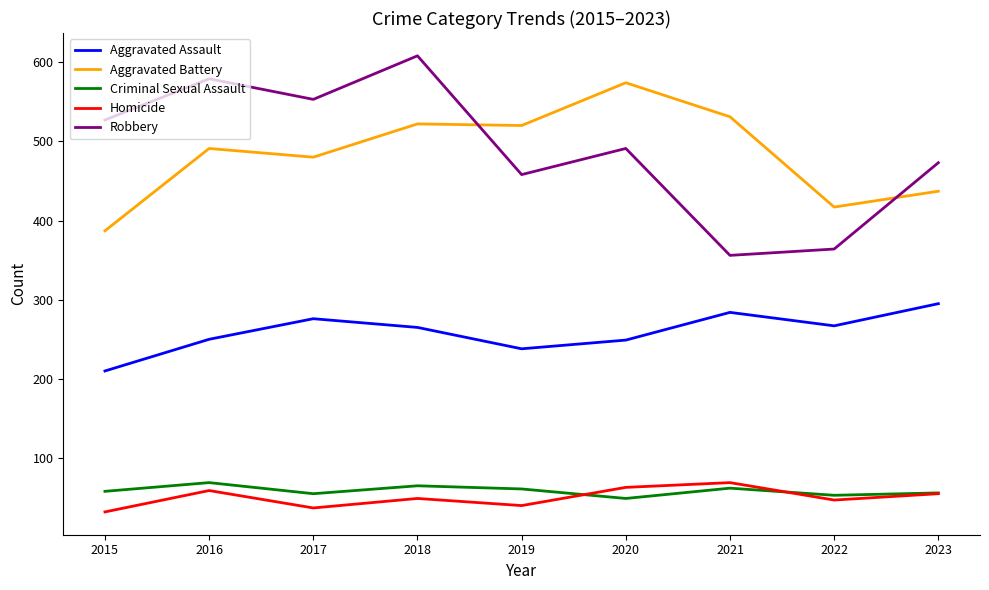

Read the Homicide value at 2020, to the nearest 10.

60